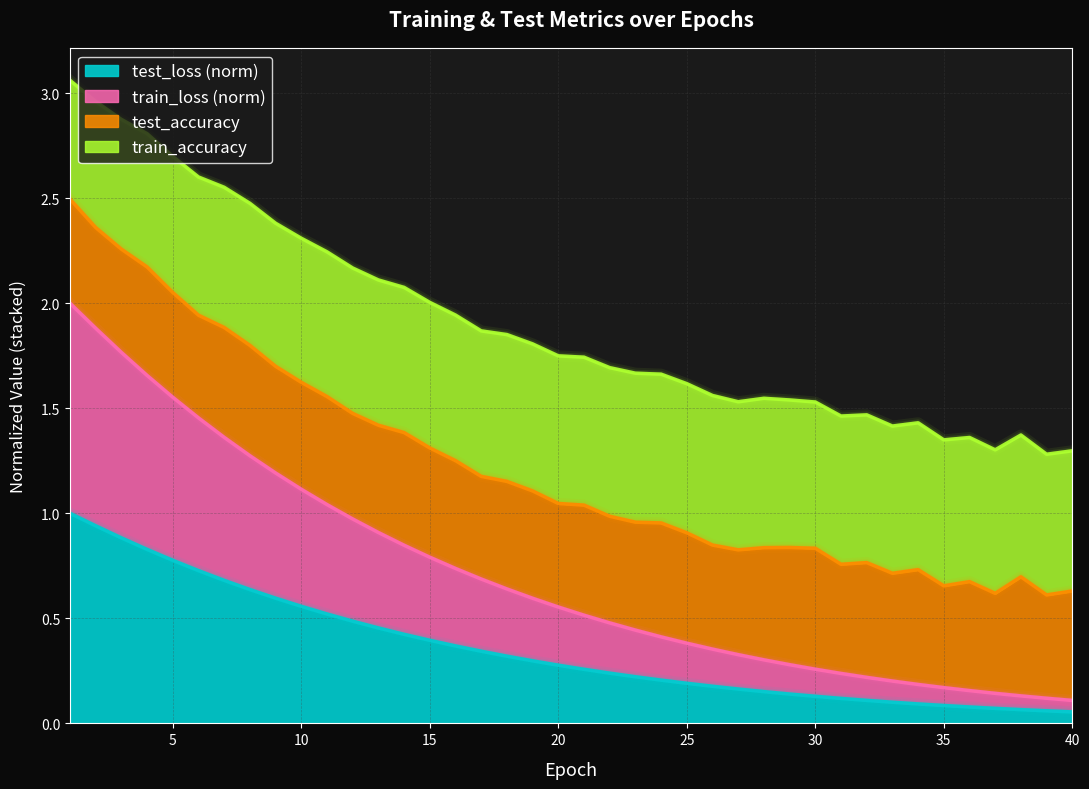

Is it true that test_loss (norm) equals 0.6 at 15?

False